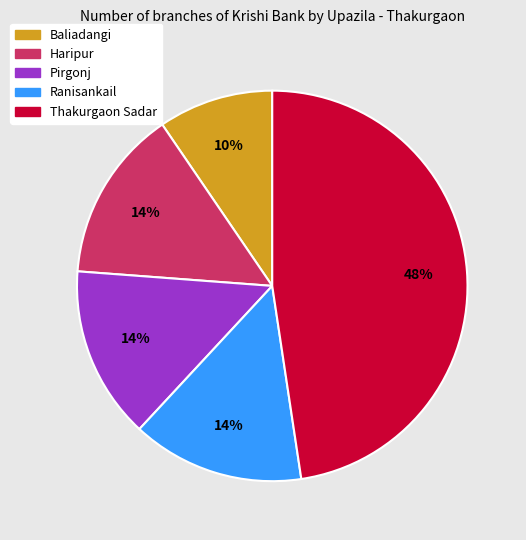

To the nearest percent, what is the combined percentage of Thakurgaon Sadar and Haripur?

62%